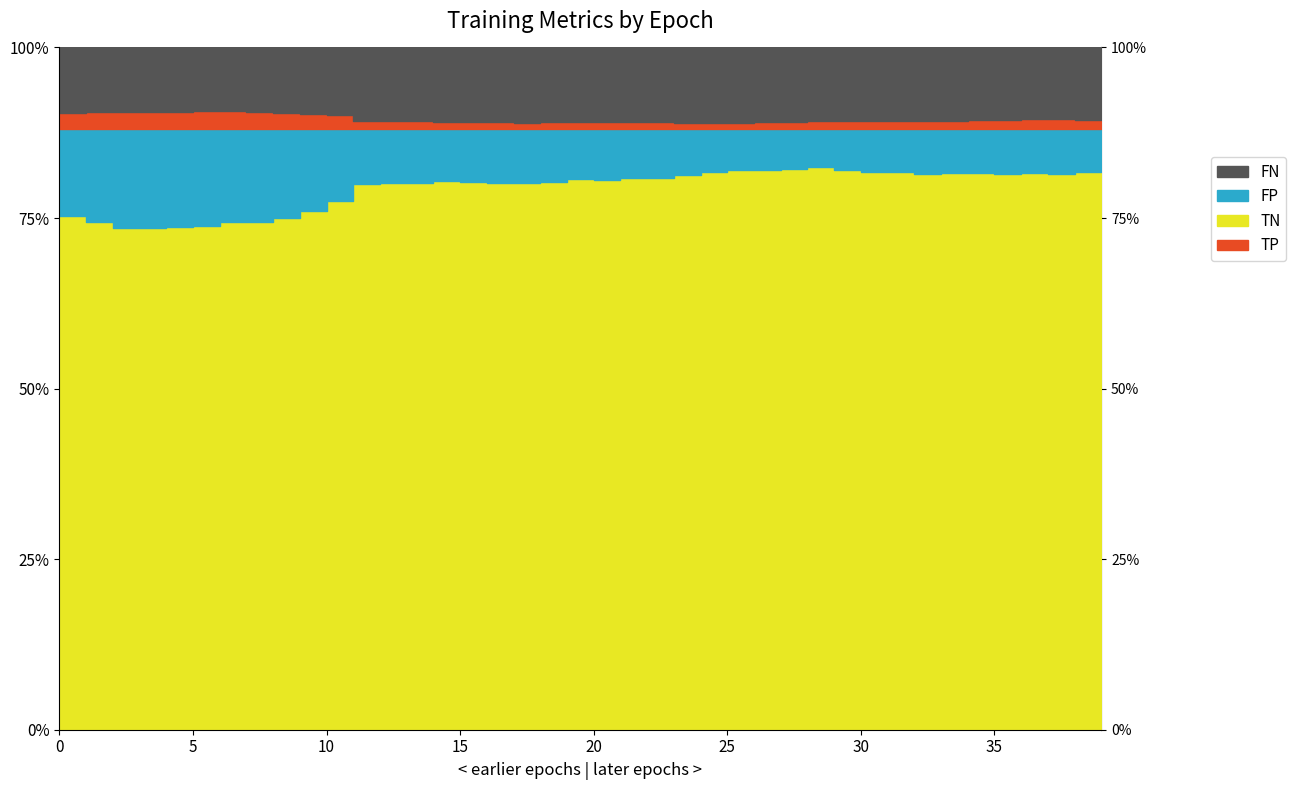

Reading left to right, list all the values displayed in this chart.

TP: 21	23	23	23	23	24	24	22	21	20	18	11	11	11	10	9	9	8	9	9	10	10	9	8	8	8	9	10	11	11	11	11	11	11	12	12	13	13	12	12
TN: 672	664	657	657	658	659	664	665	670	679	692	714	716	715	718	717	715	715	717	721	720	722	722	726	730	732	733	734	736	733	730	730	728	729	729	728	729	728	730	730
FP: 114	122	129	129	128	127	122	121	116	107	94	72	70	71	68	69	71	71	69	65	66	64	64	60	56	54	53	52	50	53	56	56	58	57	57	58	57	58	56	56
FN: 86	84	84	84	84	83	83	85	86	87	89	96	96	96	97	98	98	99	98	98	97	97	98	99	99	99	98	97	96	96	96	96	96	96	95	95	94	94	95	95